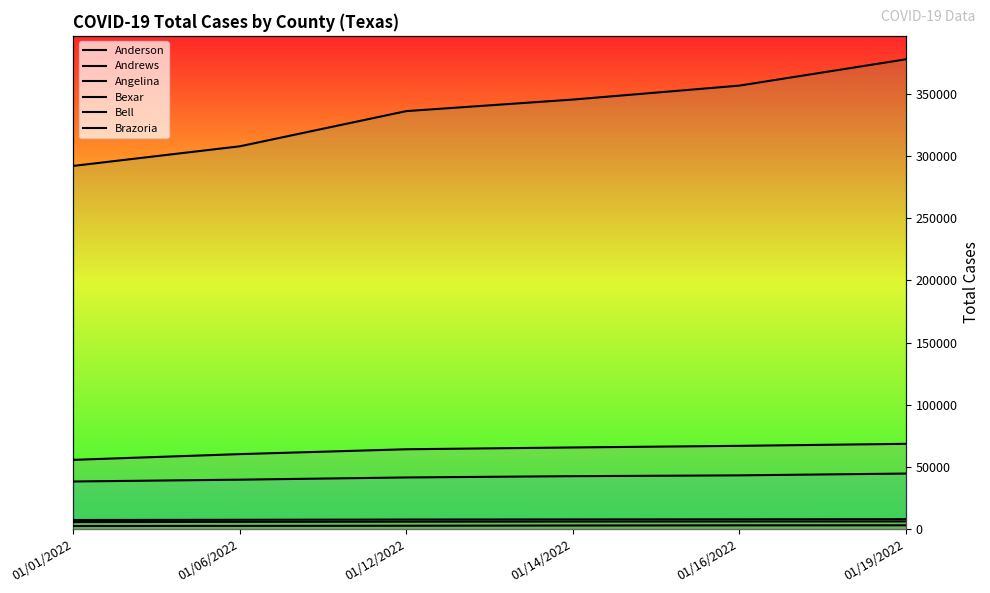

What is the highest value of the Anderson series?

6208